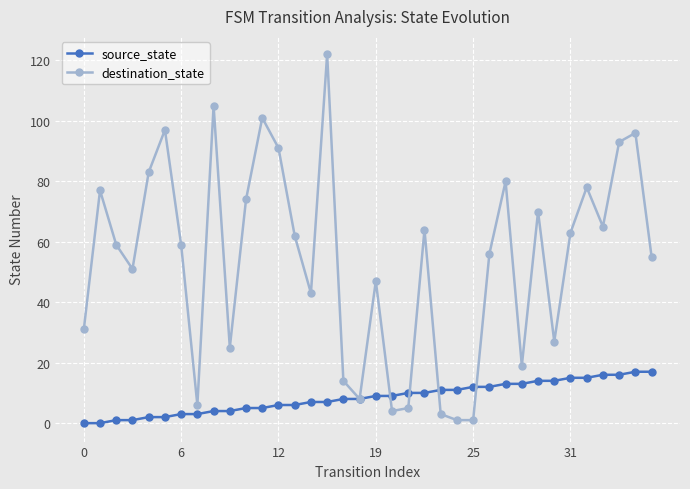

Which series has the largest total across all categories?

destination_state